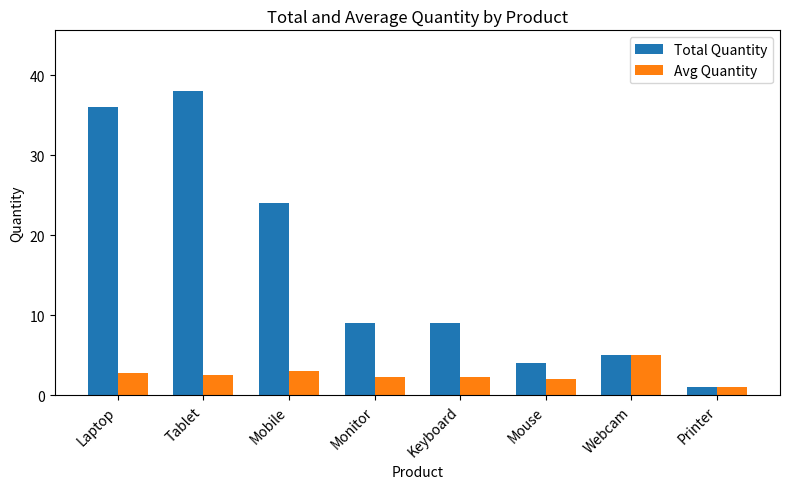

What is the total value across all series at Mobile?

27.0